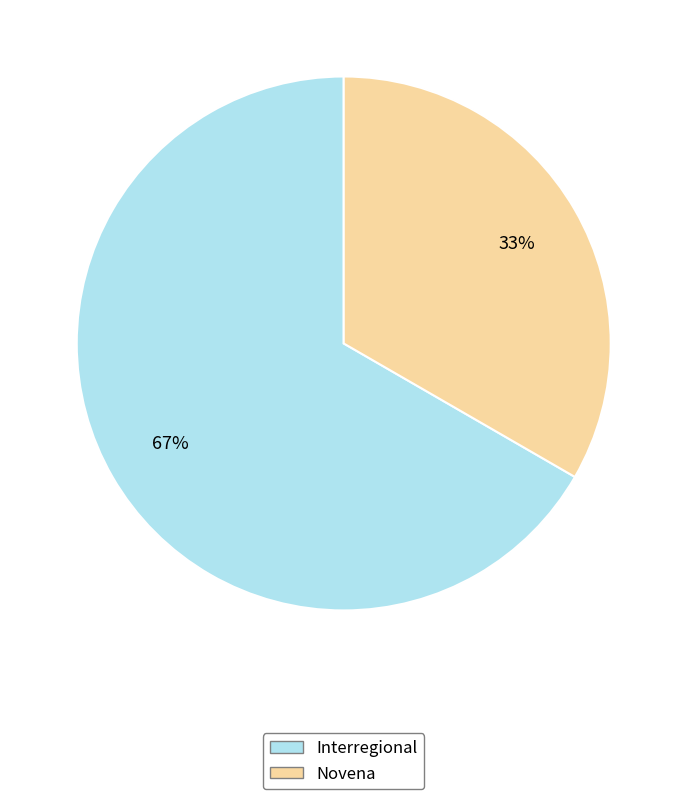

How many slices are in this pie chart?

2